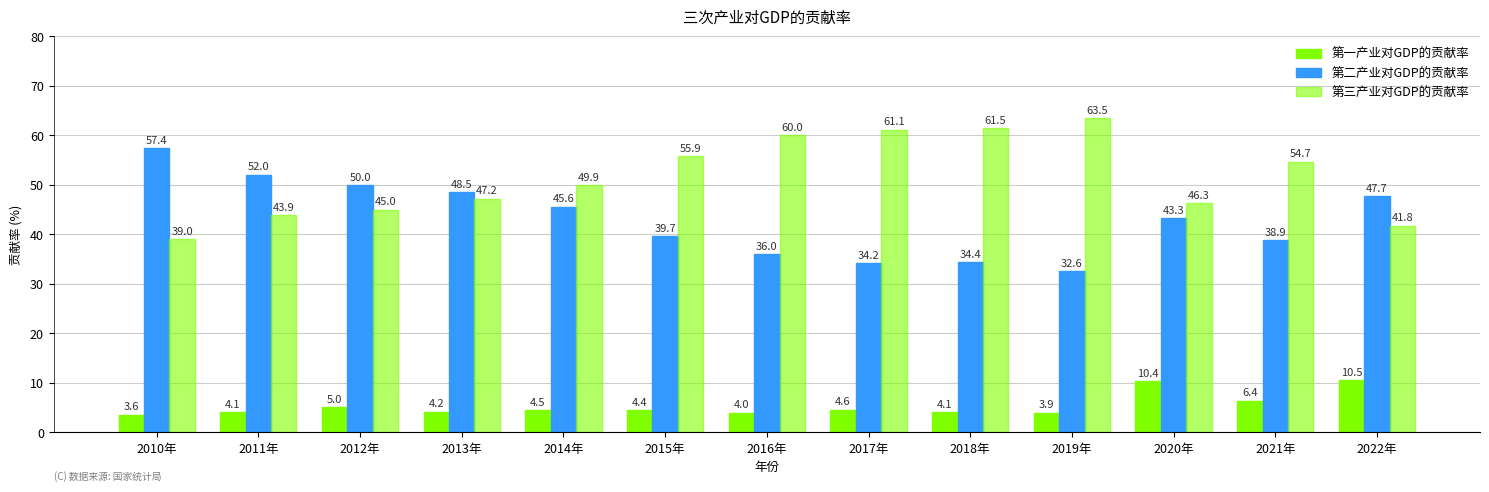

How many distinct data groups are displayed?

3